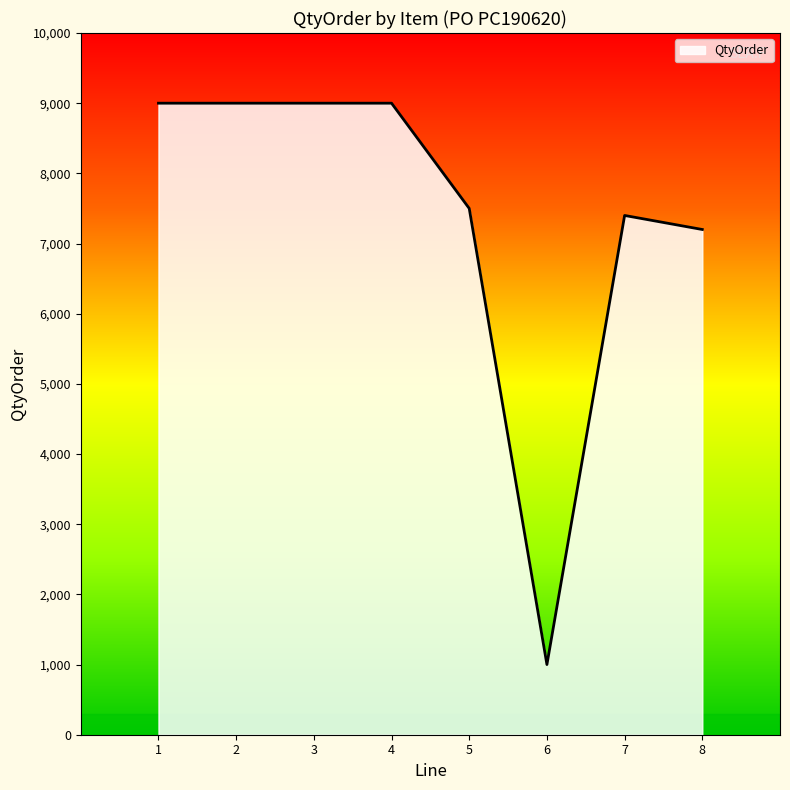

What is the difference between the maximum and minimum values?

8000